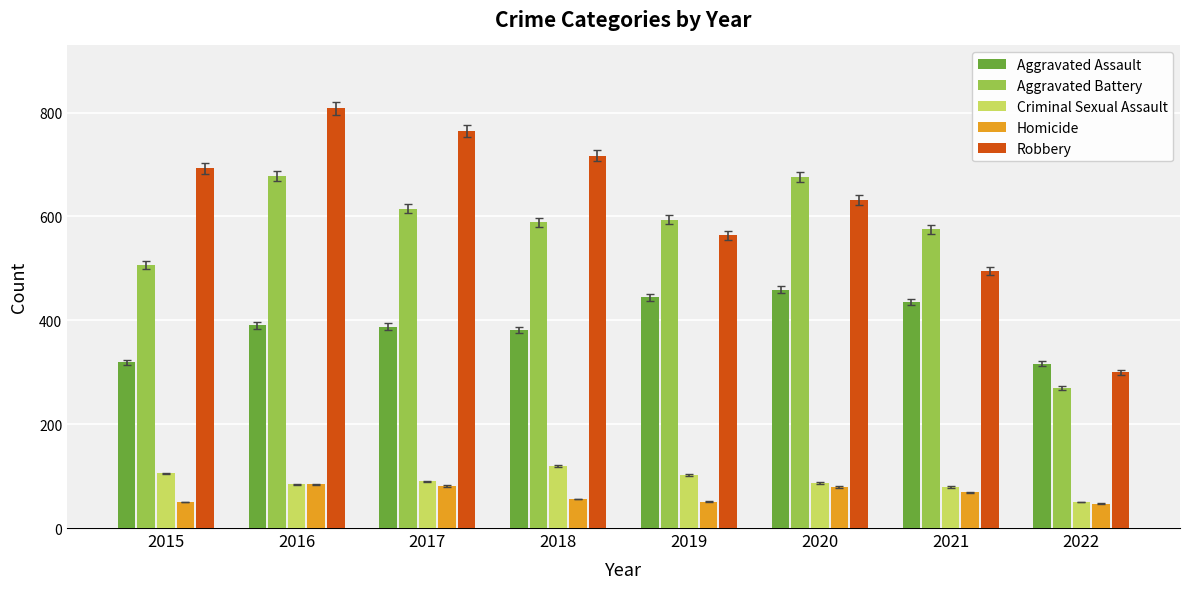

The Homicide series shows 79 at 2020. True or false?

True